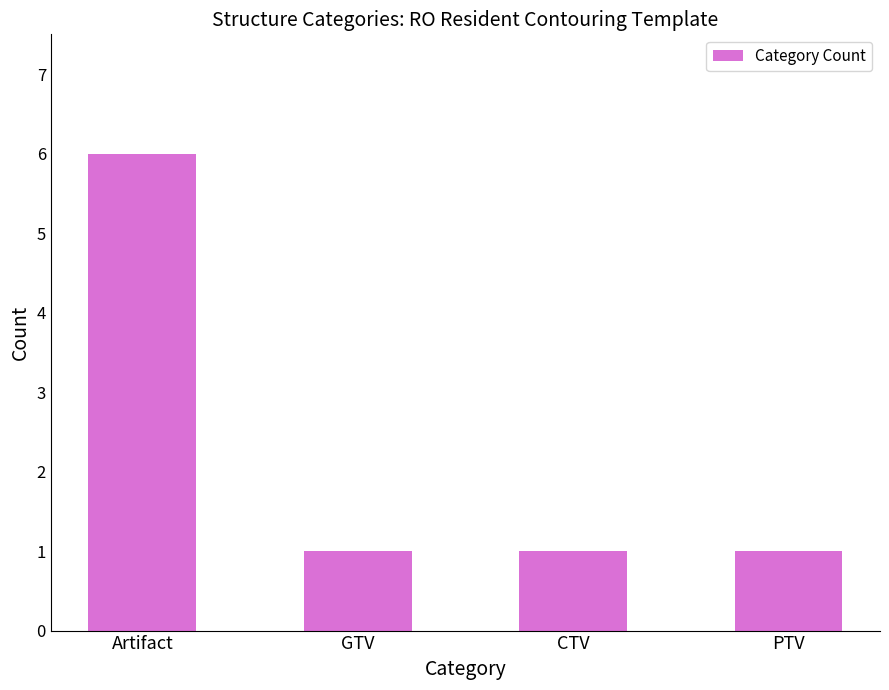

How many distinct data groups are displayed?

1